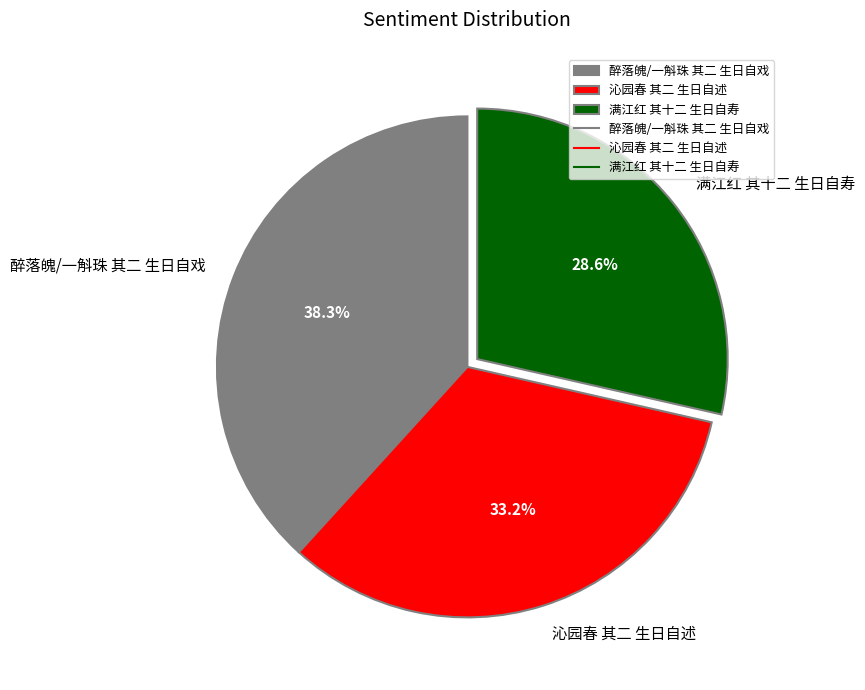

Count the number of slices in the pie.

3